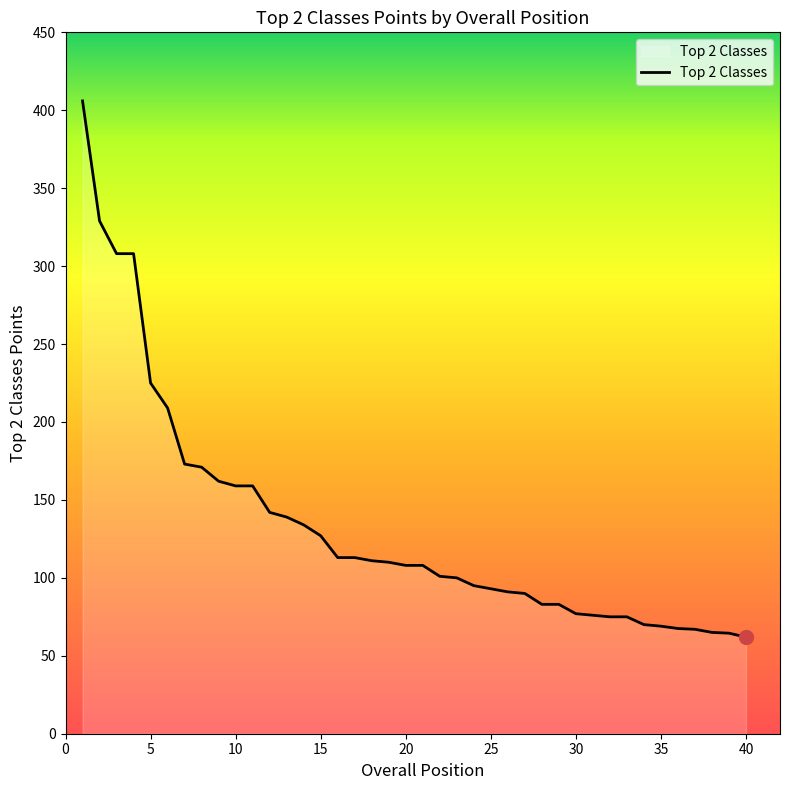

What is the difference between the maximum and minimum values?

344.0